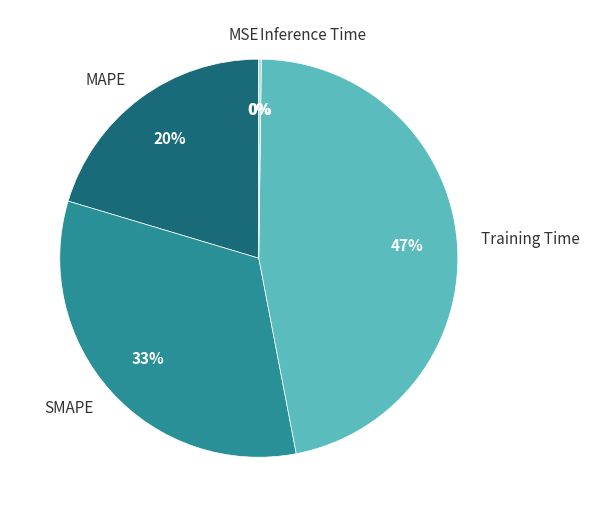

The SMAPE slice represents 33% of the pie. True or false?

True